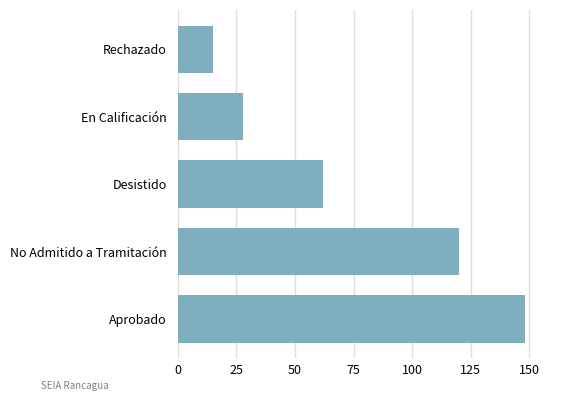

List the labels in order of value, smallest first.

Rechazado, En Calificación, Desistido, No Admitido a Tramitación, Aprobado